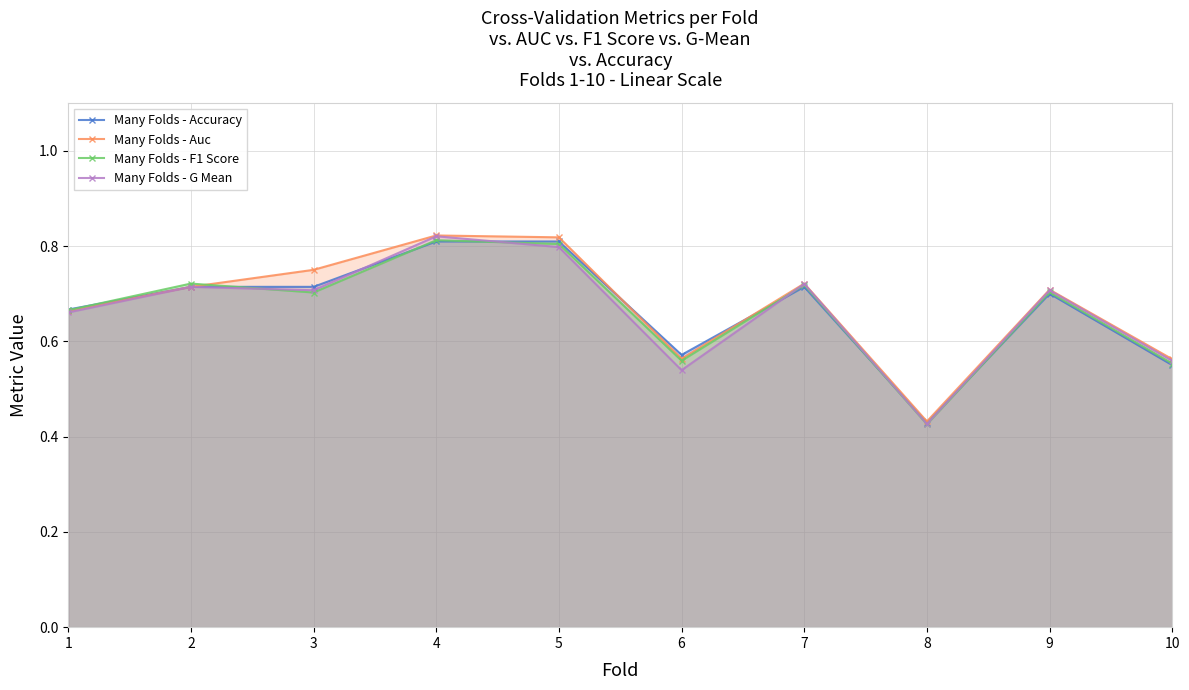

Which category has the lowest value in the Many Folds - G Mean series?

8